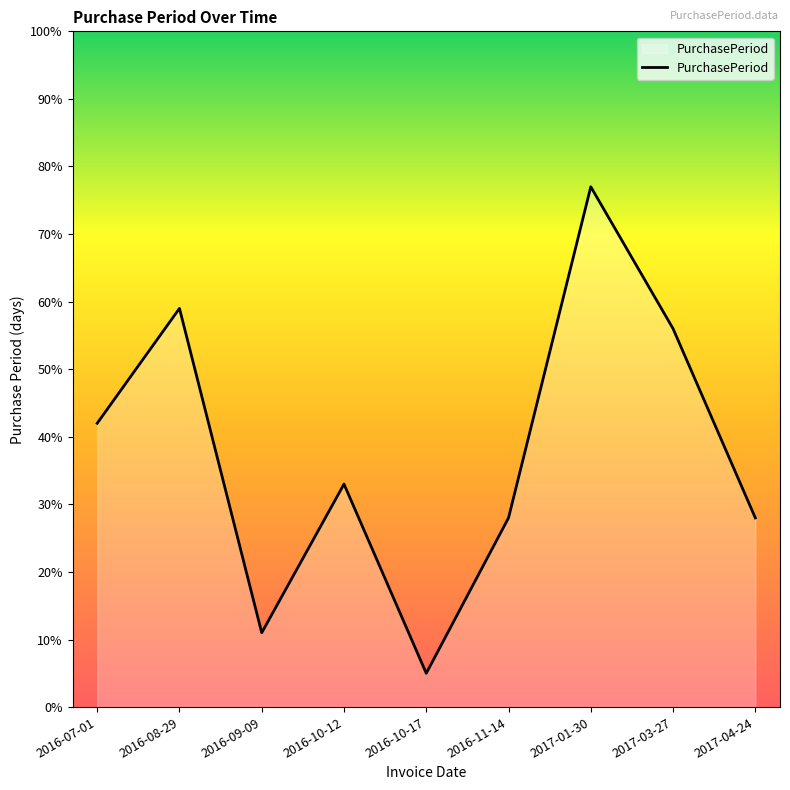

What position from the left is 2016-10-12?

4